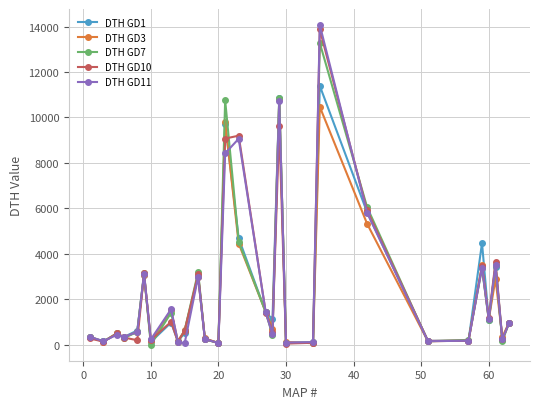

True or false: DTH GD10 has more than 0 points higher than both neighbors.

True